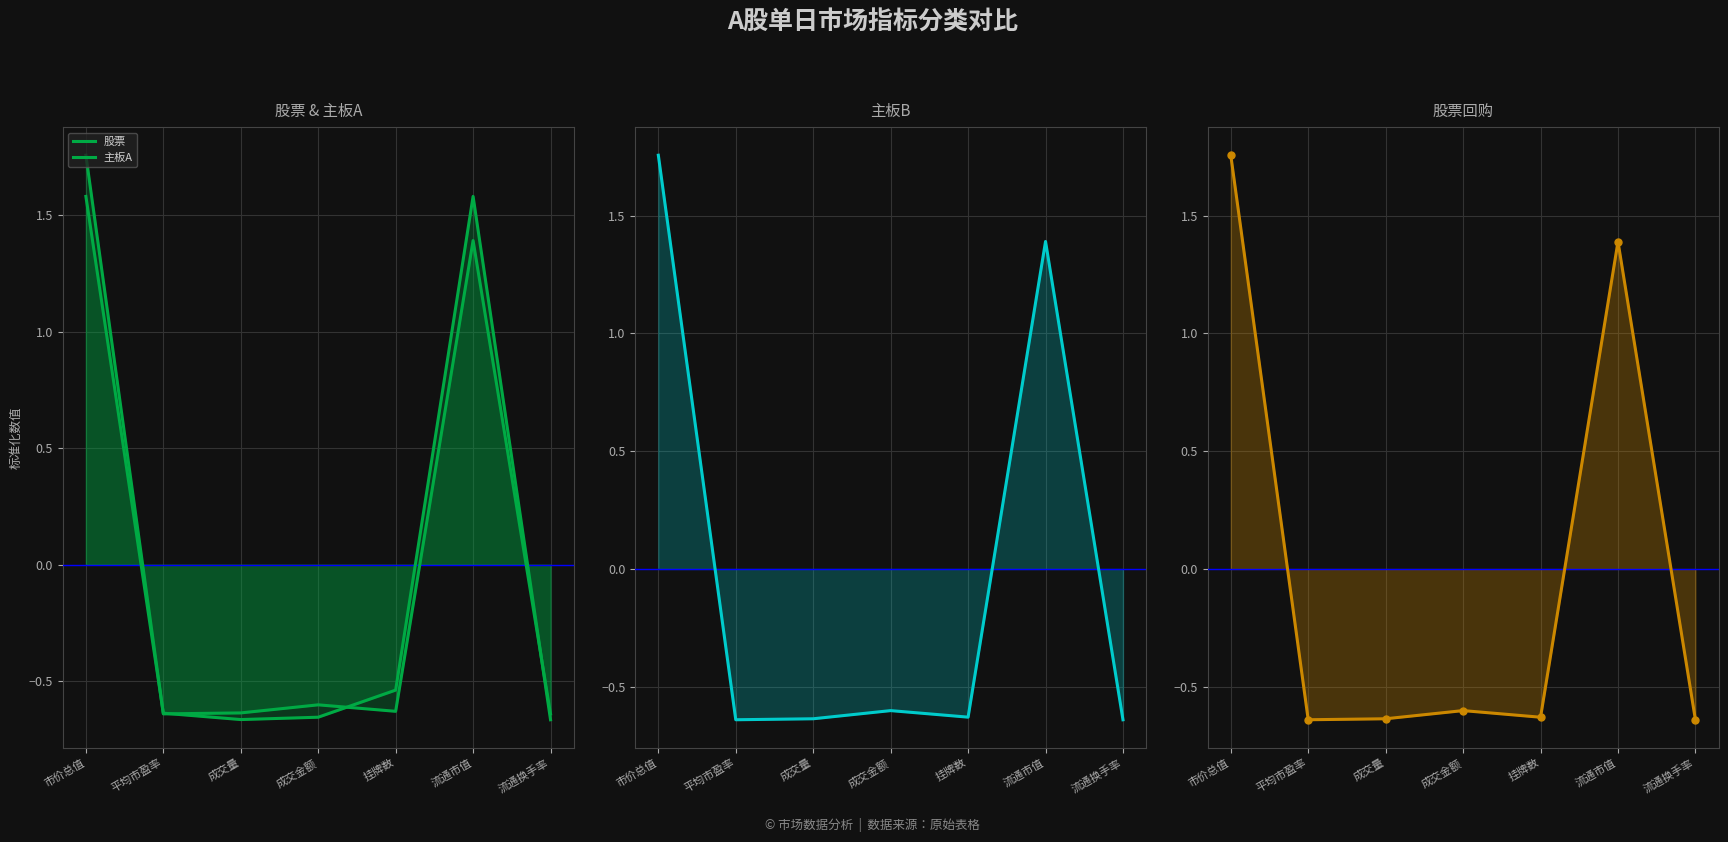

What is the total value across all series at 市价总值?

6.8